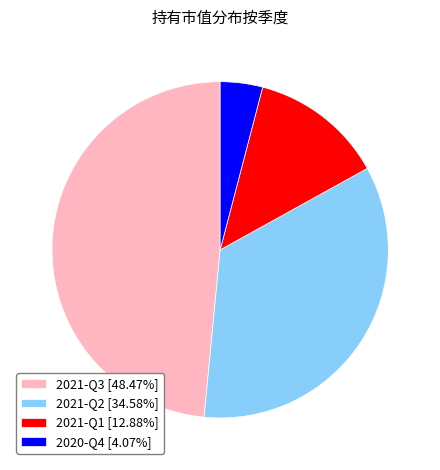

Do 2021-Q2 [34.58%] and 2021-Q1 [12.88%] together represent more than half of the pie?

No